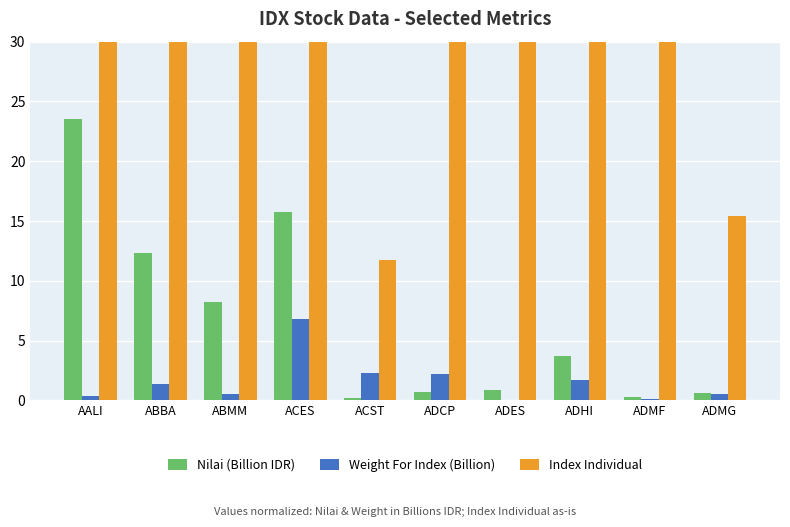

How many bars are there in each group?

3